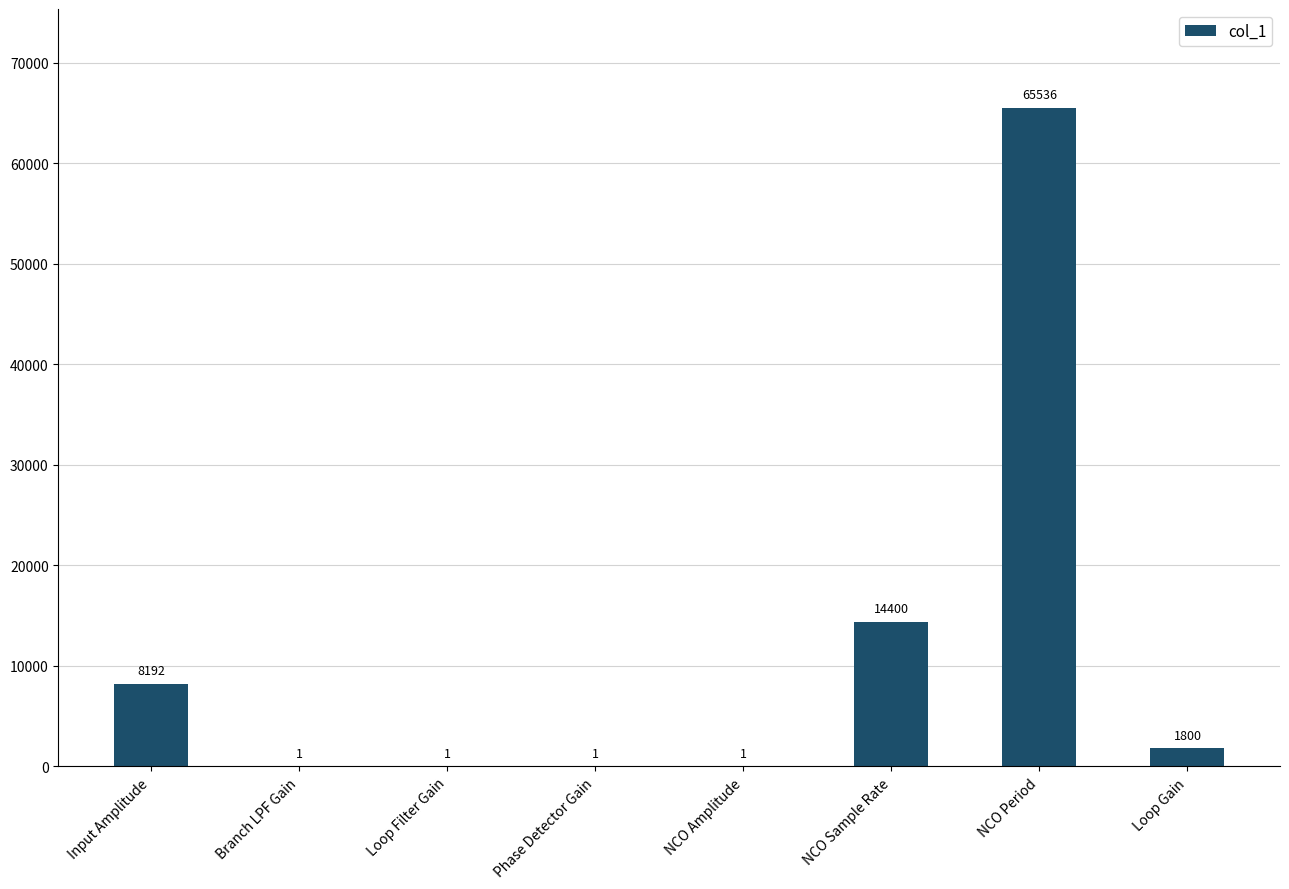

What is the difference between the values at Input Amplitude and NCO Period?

57344